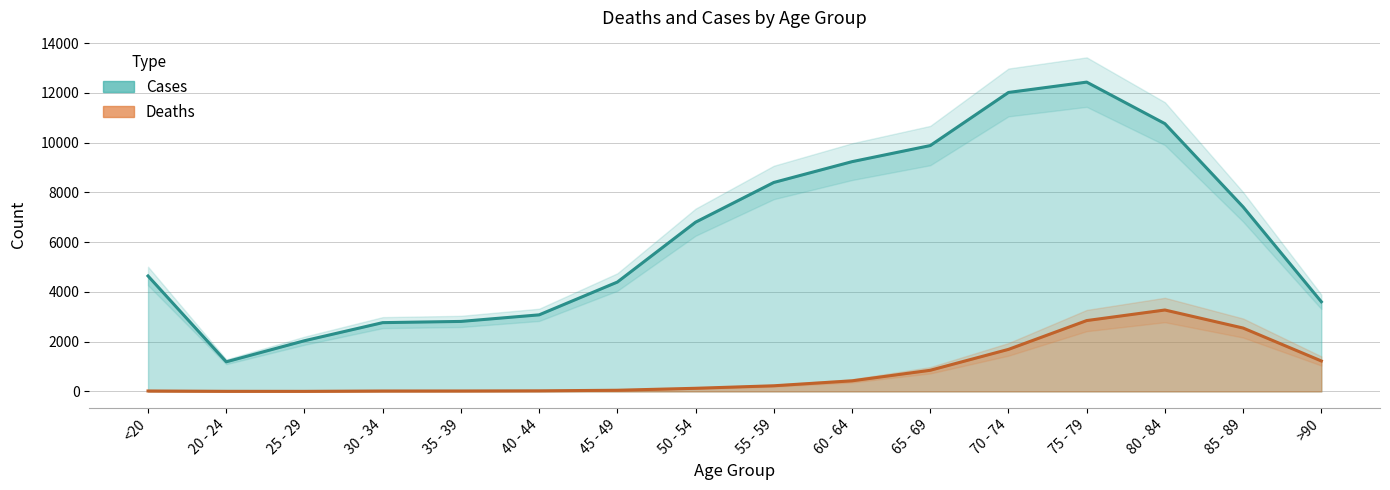

Is it true that Cases equals 2814 at 35 - 39?

True